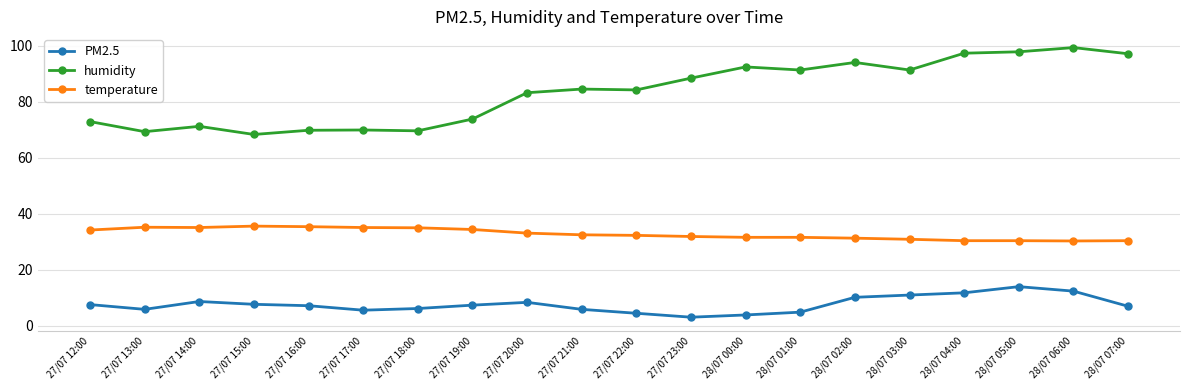

True or false: temperature and humidity cross at least once.

False